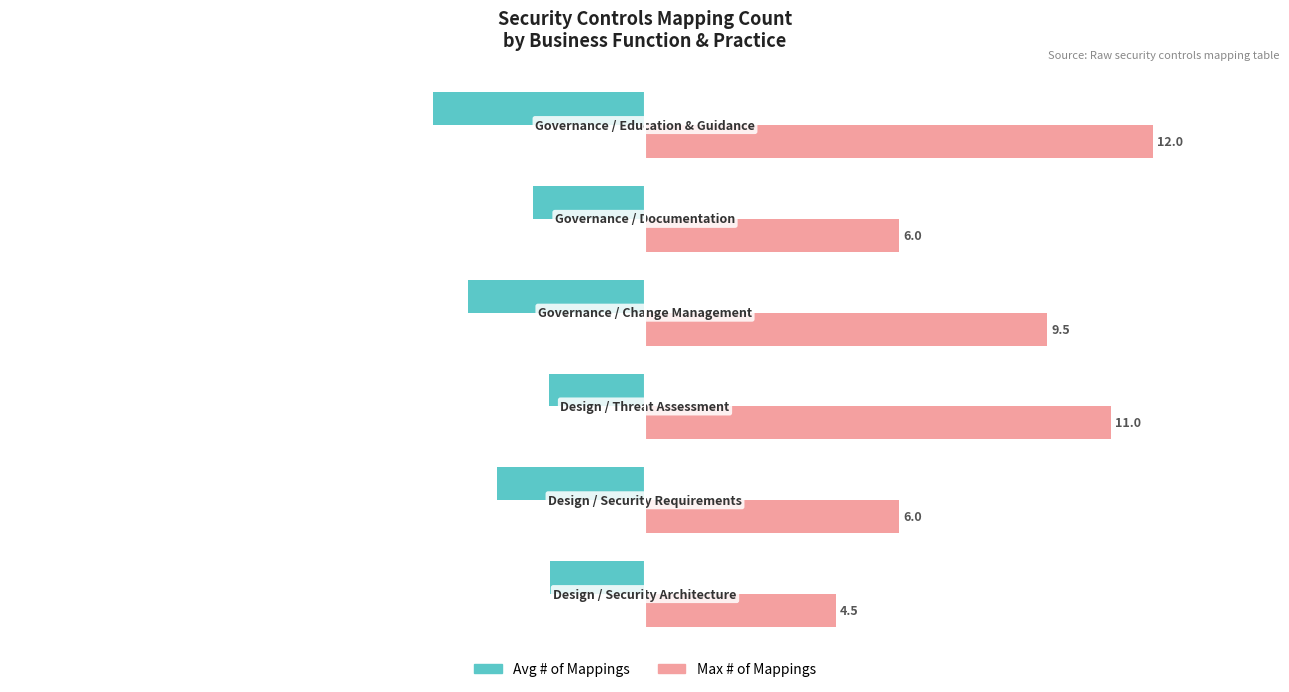

Which series has the widest spread of values?

Max # of Mappings